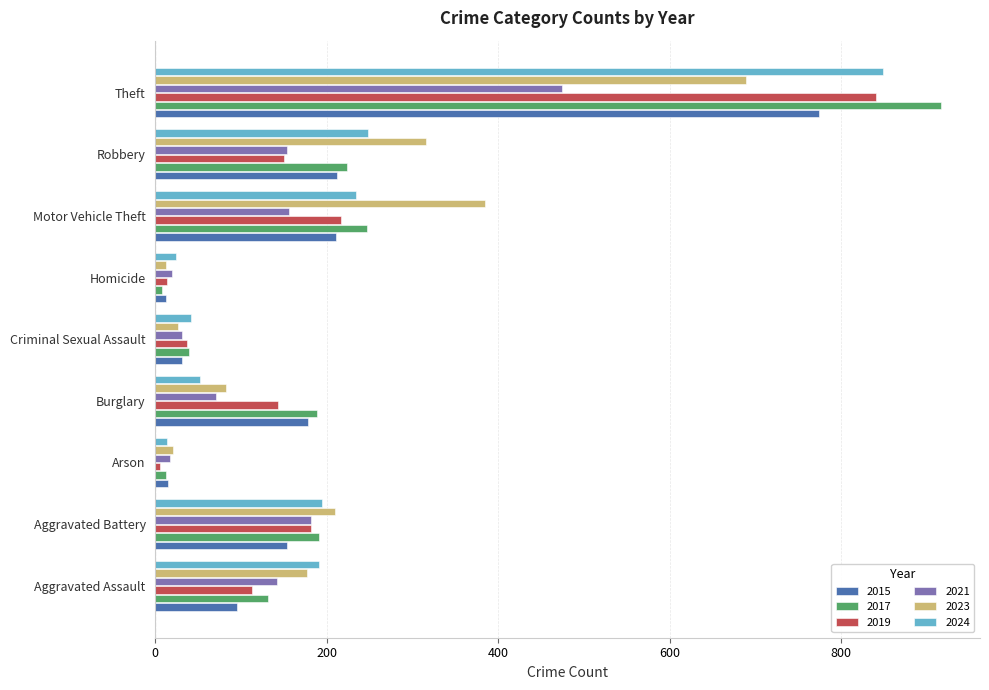

At how many categories does at least one series exceed 277?

3